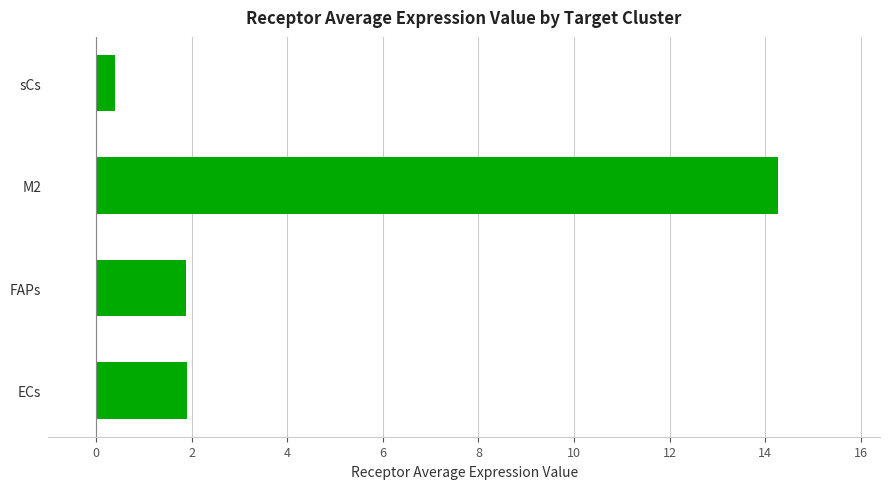

The chart shows a value of 3.1 at ECs. True or false?

False